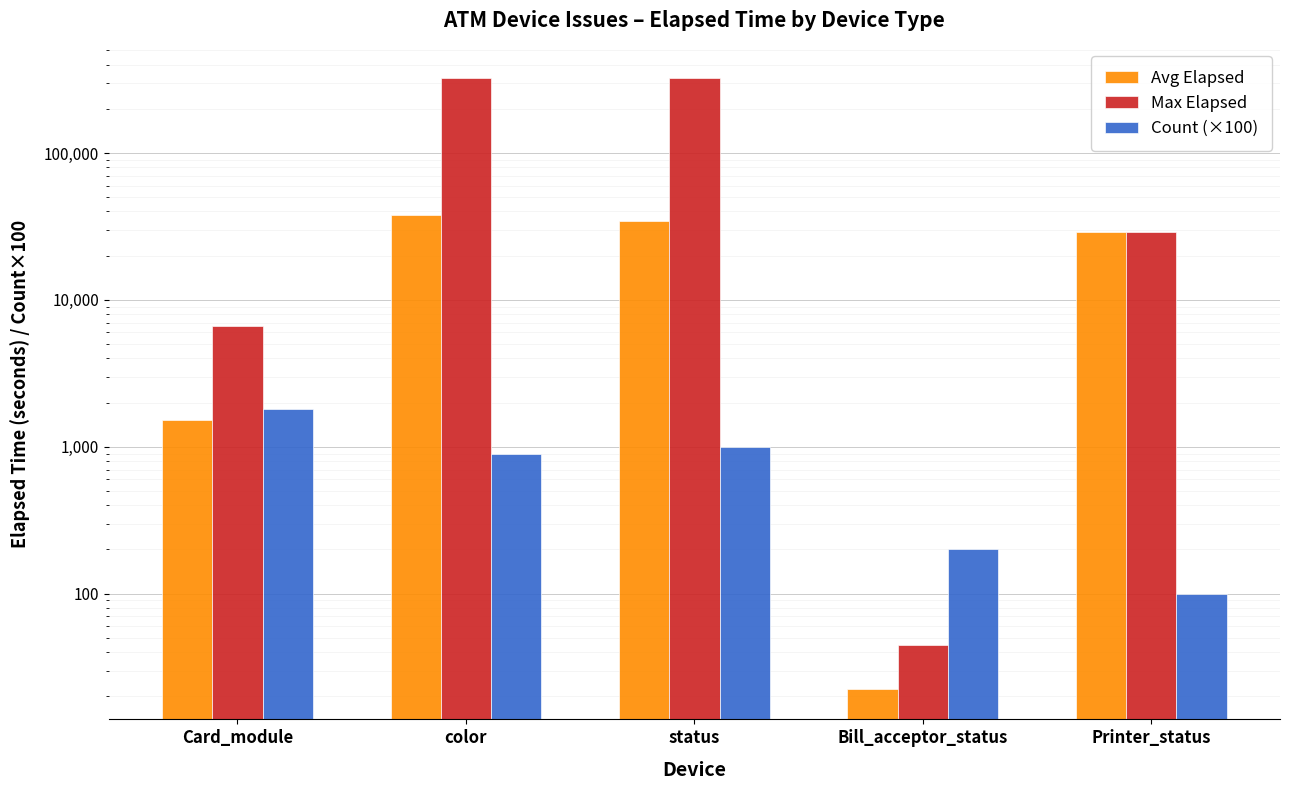

Reading right to left, transcribe all the data shown in this chart.

Avg Elapsed: Printer_status=29131.0	Bill_acceptor_status=22.5	status=34217.8	color=38014.8	Card_module=1528.7
Max Elapsed: Printer_status=29131.0	Bill_acceptor_status=45.0	status=322155.0	color=322155.0	Card_module=6690.0
Count (×100): Printer_status=100.0	Bill_acceptor_status=200.0	status=1000.0	color=900.0	Card_module=1800.0